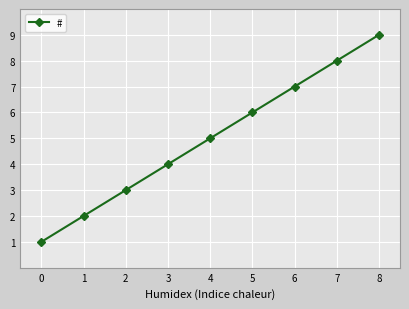

What is the change in value from 0 to 4?

+4